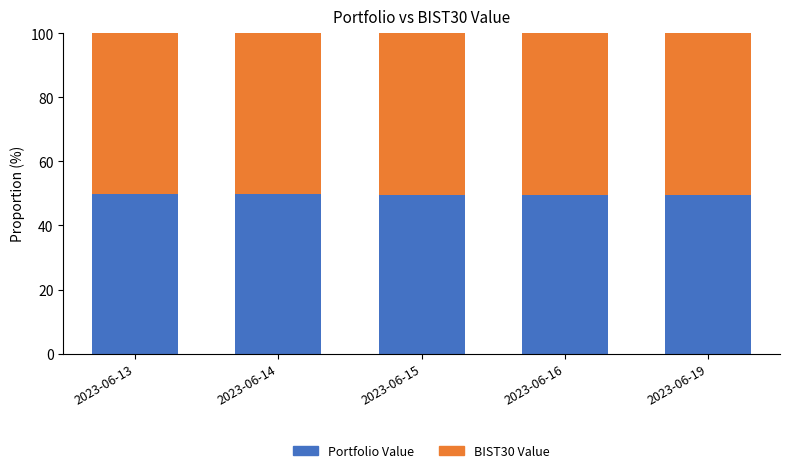

True or false: Portfolio Value has a value of 11.3 at 2023-06-15.

False